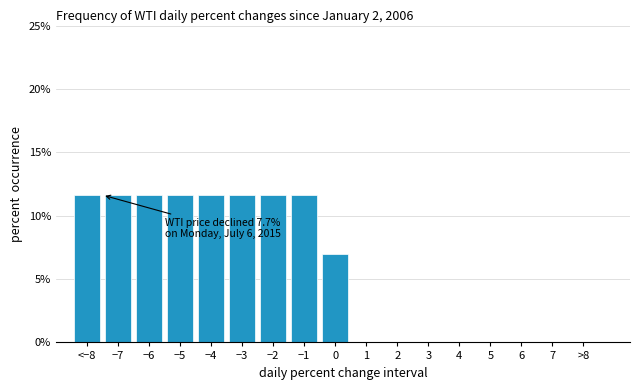

Between −2 and >8, which is larger?

−2